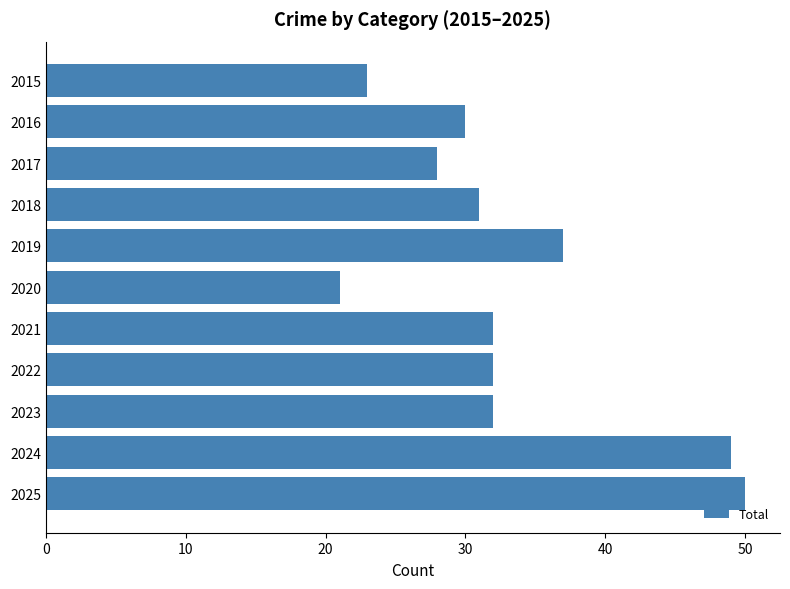

Does the chart contain any negative values?

No